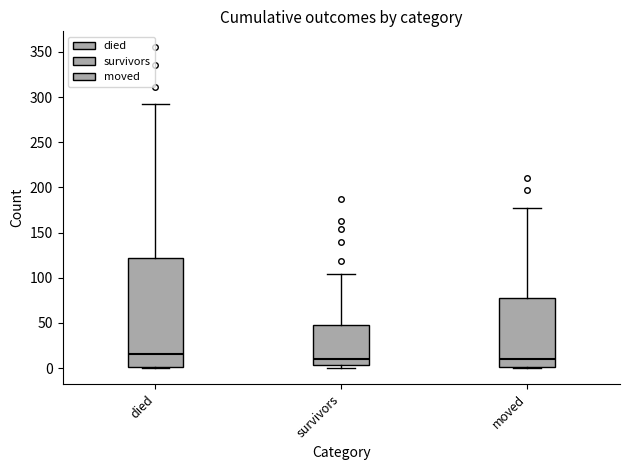

Reading left to right, read every box against the y-axis: the position of its median line, the range the box covers, and the ends of its whiskers. The values are not printed on the chart, so give them approximately, as read against the axis.

died: median 15, box 0 to 120, whiskers 0 to 290
survivors: median 10, box 5 to 50, whiskers 0 to 105
moved: median 10, box 0 to 80, whiskers 0 to 175